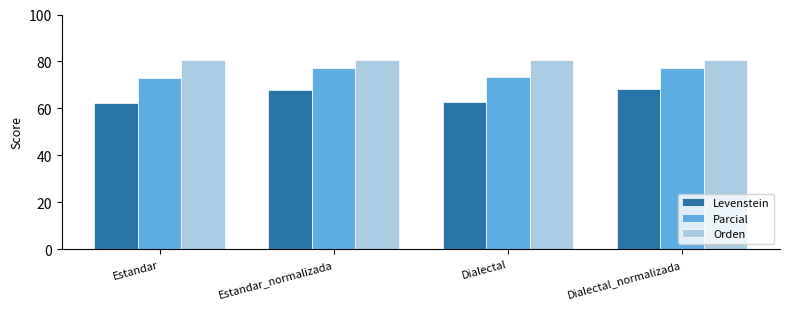

What is the label of the 4th bar from the left?

Dialectal_normalizada